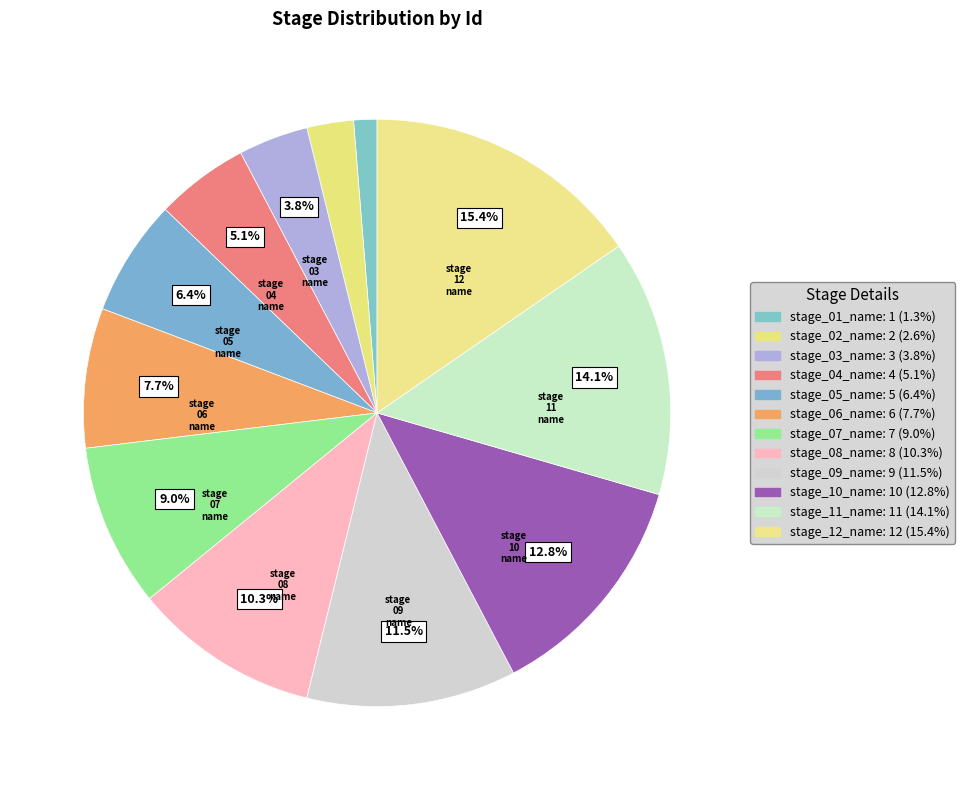

Is stage_09_name the majority of the pie?

No